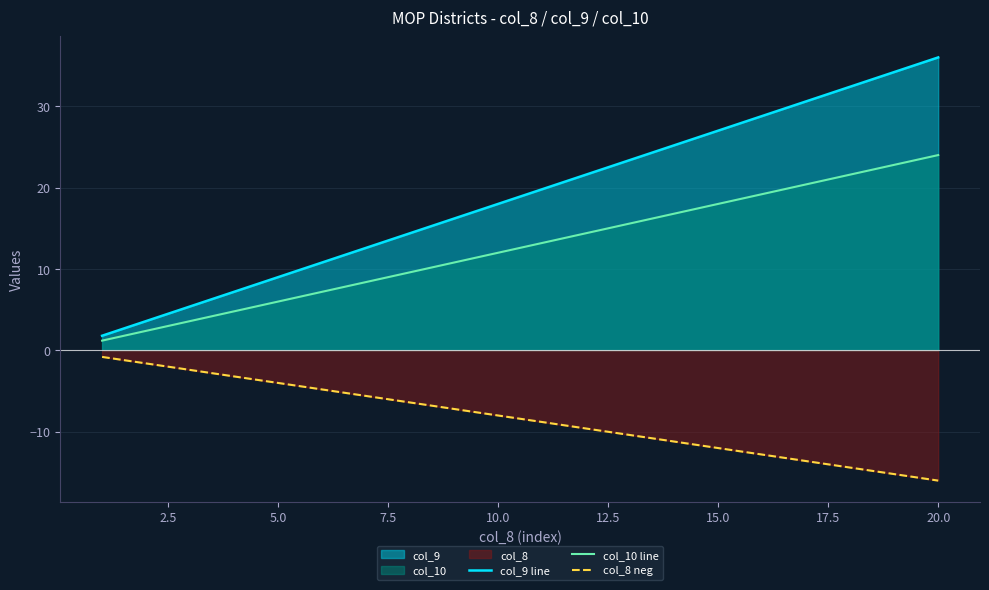

What is the sum of all col_9 line values?

378.0